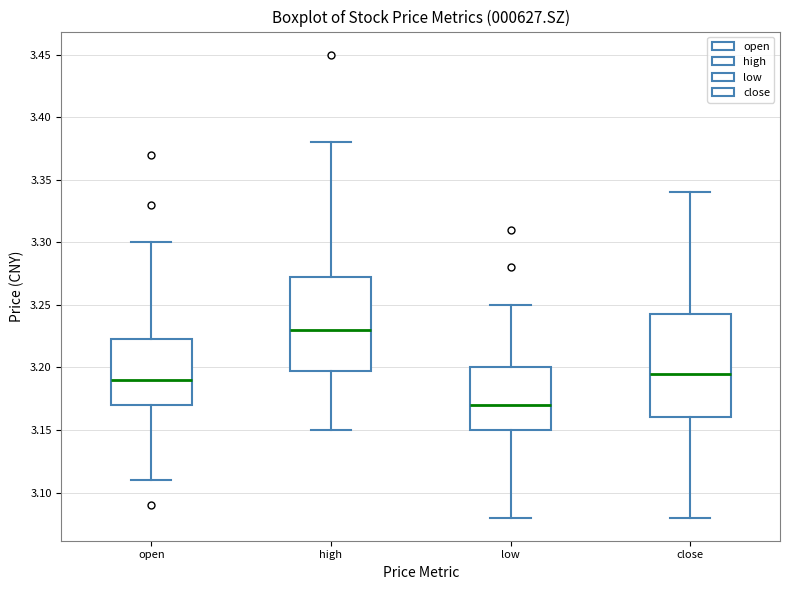

Which box has the lowest median line?

low